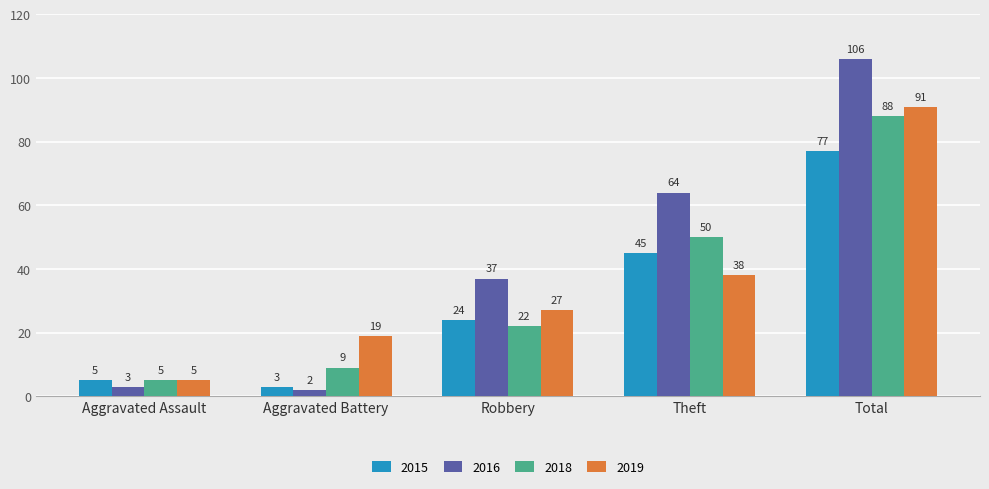

Which series has the largest total across all categories?

2016